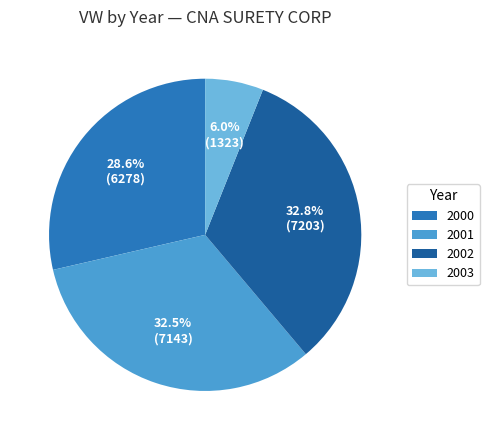

What is the total percentage of 2001 and 2002?

65.4%